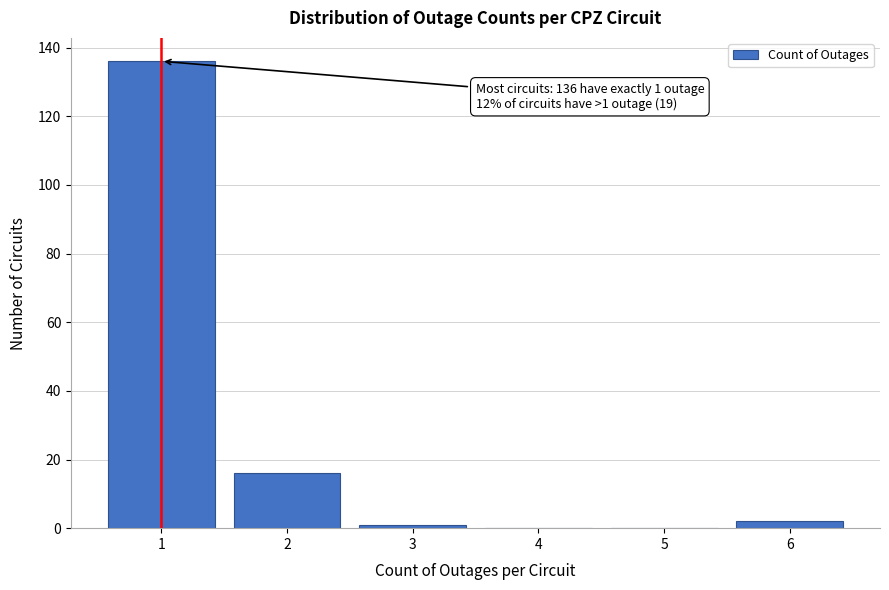

Reading left to right, transcribe all the data shown in this chart.

1=136	2=16	3=1	4=0	5=0	6=2